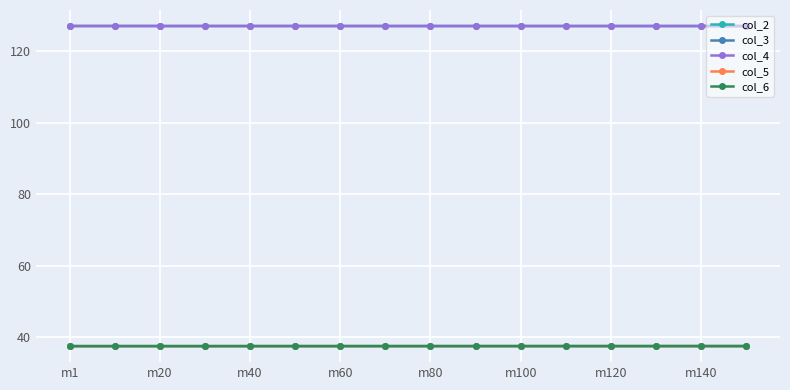

What are all the series names shown in the legend?

col_2, col_3, col_4, col_5, col_6